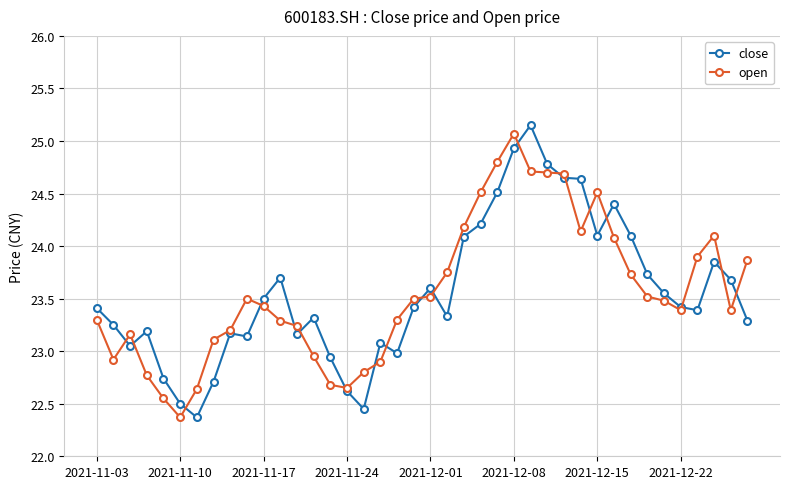

Which series has the largest range (max minus min)?

close